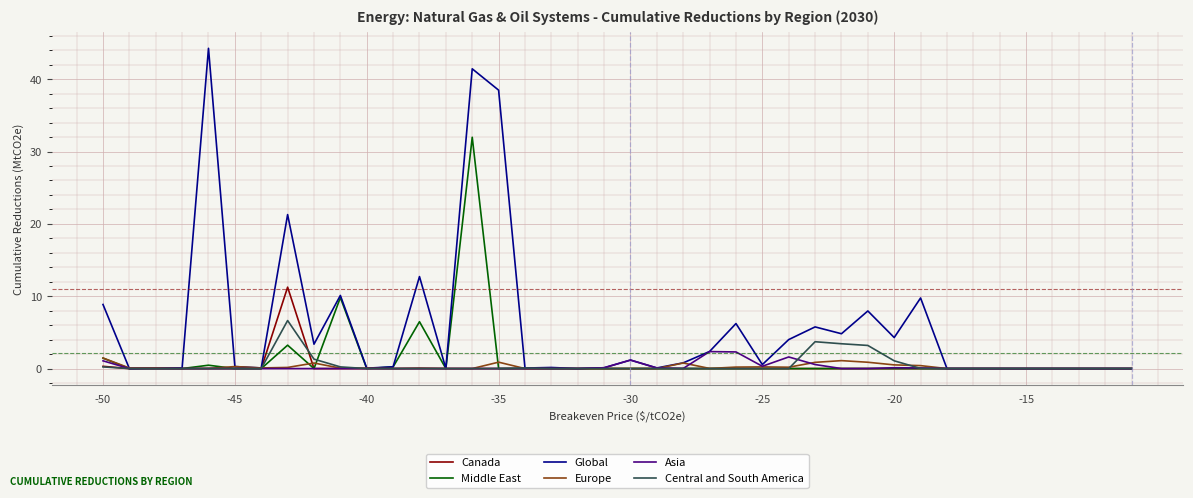

Which series has the widest spread of values?

Global